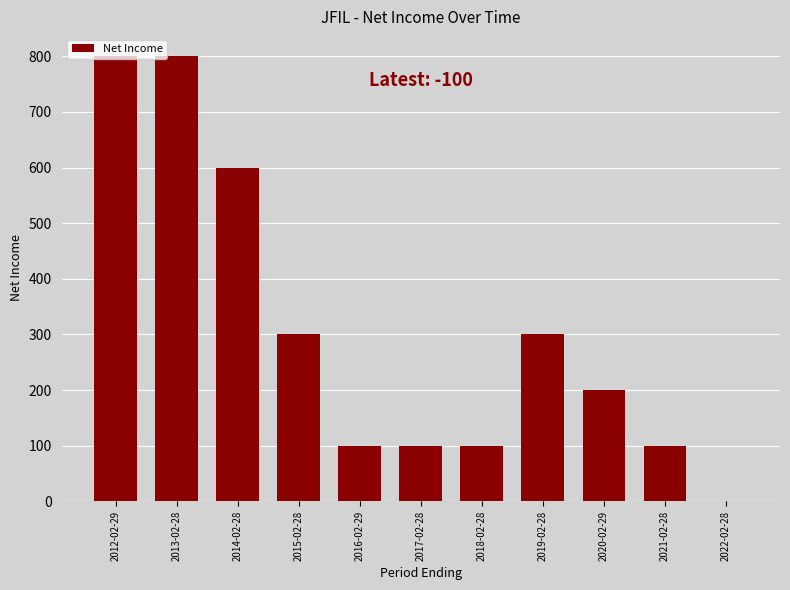

What is the maximum value shown in the chart?

800